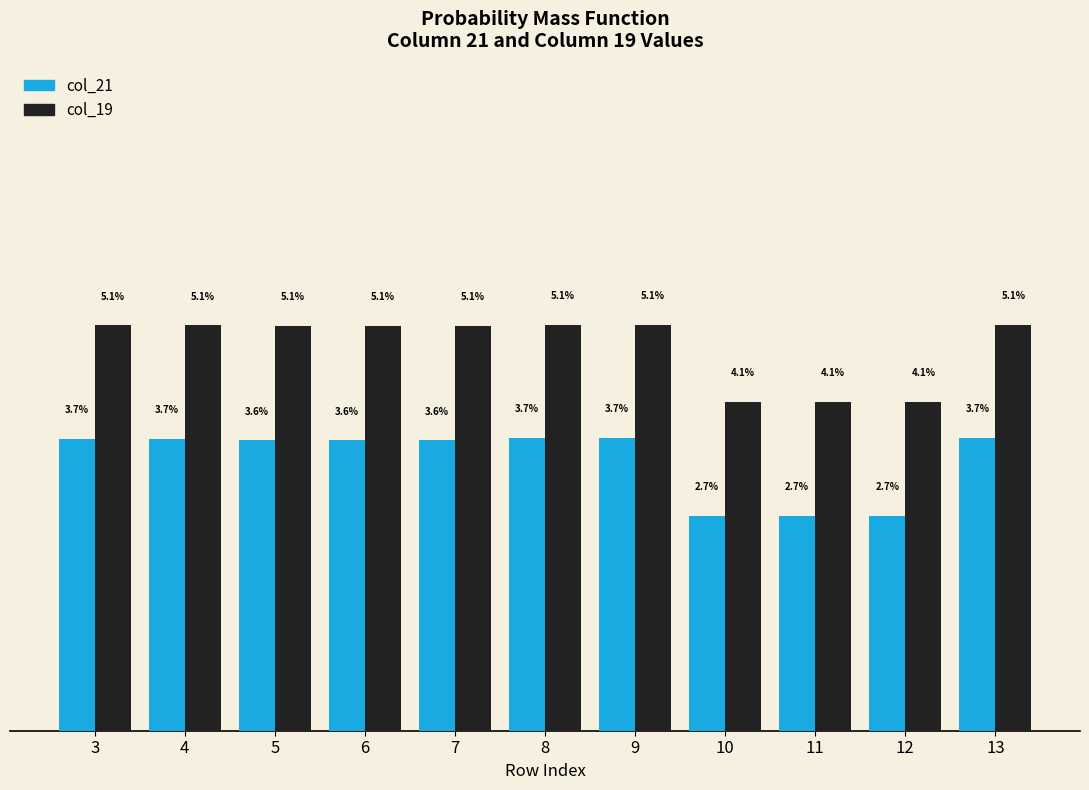

Is the value of col_19 at 5 greater than the value of col_21 at 10?

Yes